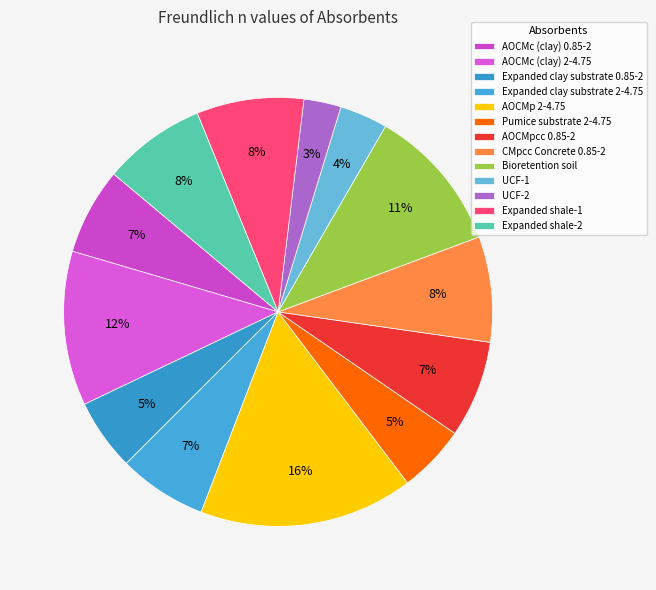

Which slice is the largest?

AOCMp 2-4.75